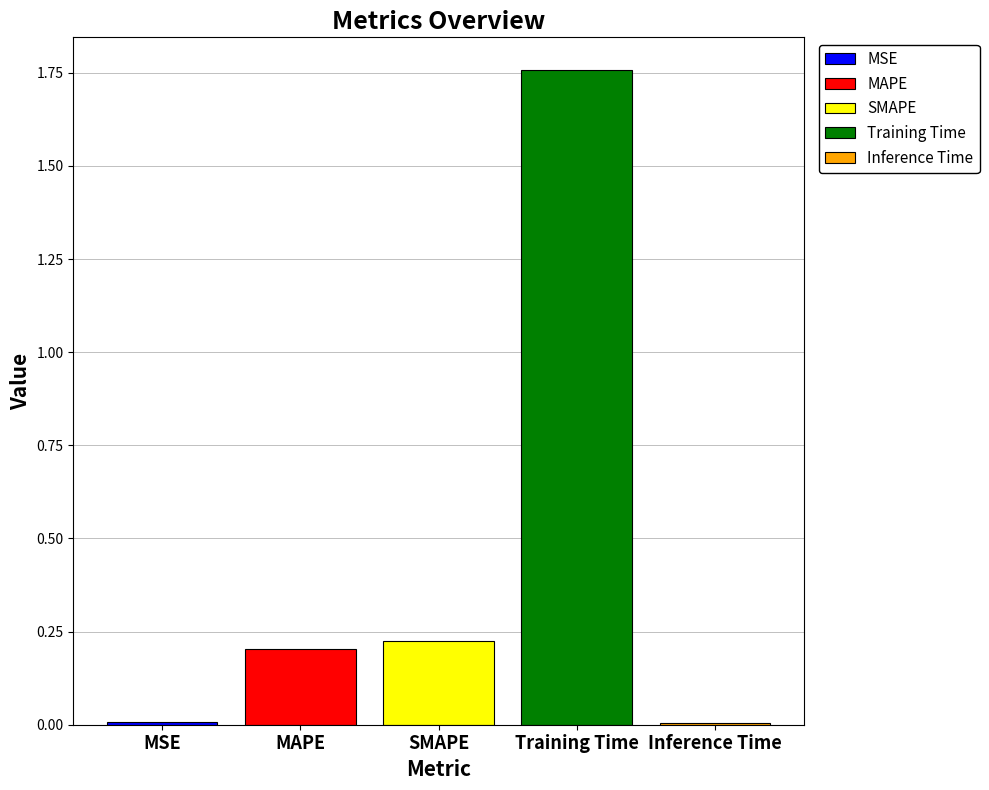

True or false: MAPE has a value of 0.2 at SMAPE.

True